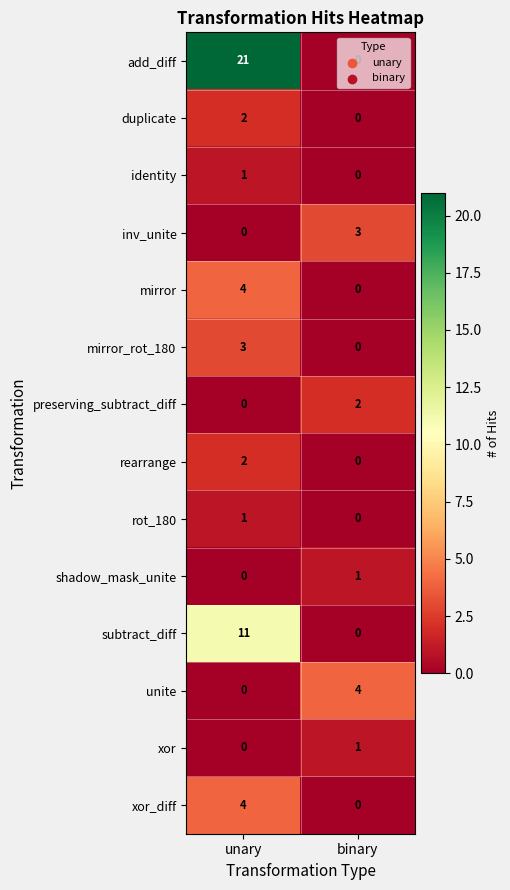

Which label corresponds to the largest value in the chart?

unary